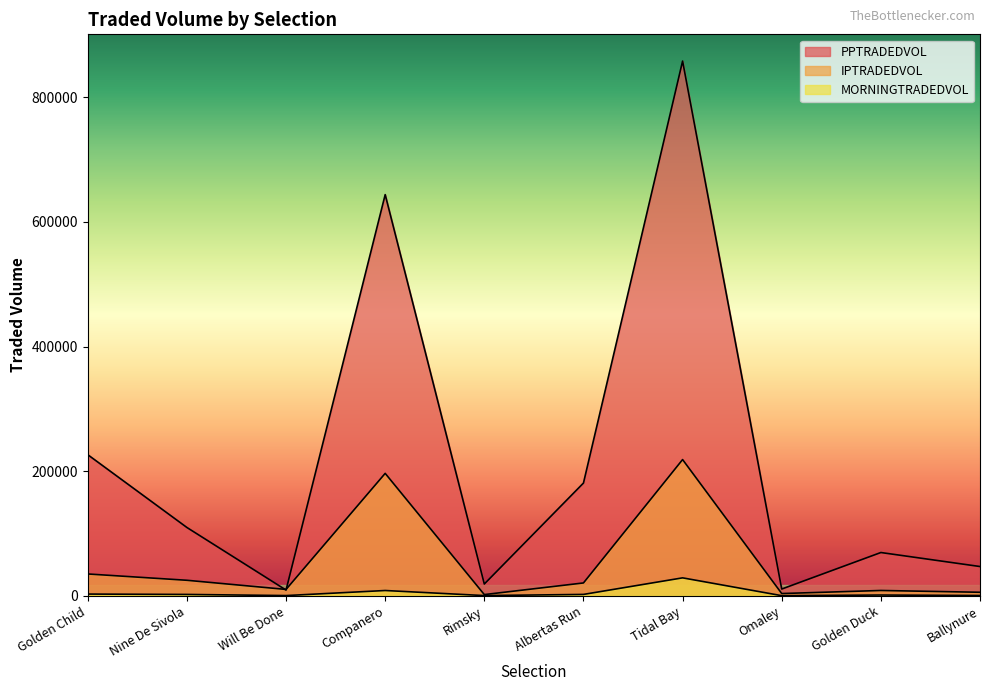

Reading left to right, what are all the values shown in this chart?

PPTRADEDVOL: 226371.9	109579.1	9167.6	643776.4	18852.4	180917.7	858088.5	10820.1	69419.0	46937.2
IPTRADEDVOL: 35002.6	24870.1	10194.5	196445.1	1908.0	20588.7	218583.0	3584.0	8499.2	5628.8
MORNINGTRADEDVOL: 2732.2	2153.6	326.9	8450.6	317.8	2176.2	28763.6	167.7	1196.0	401.1